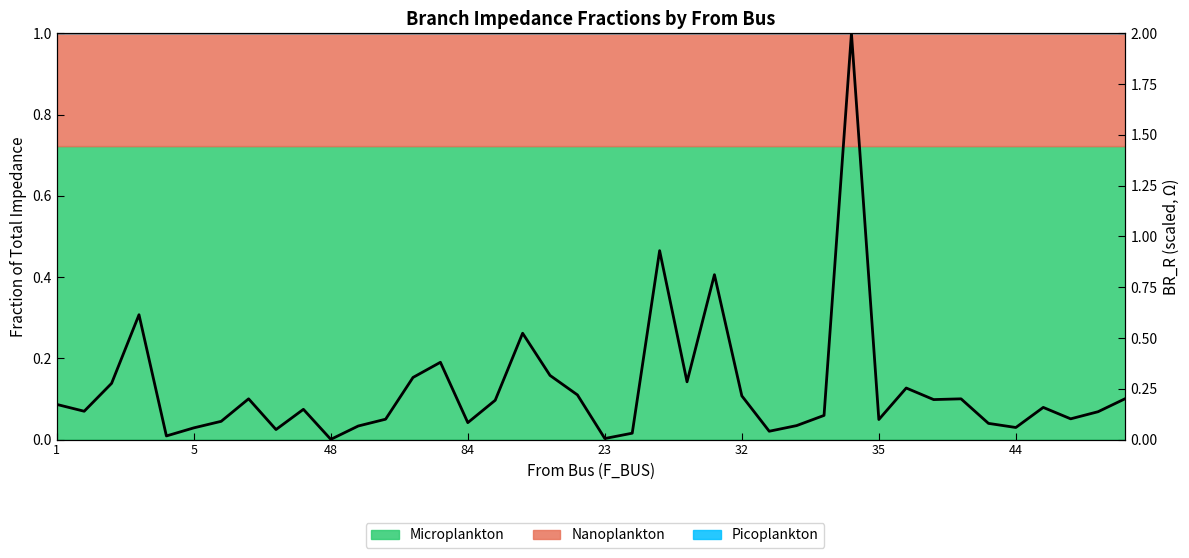

What is the label of the 29th point from the right?

11